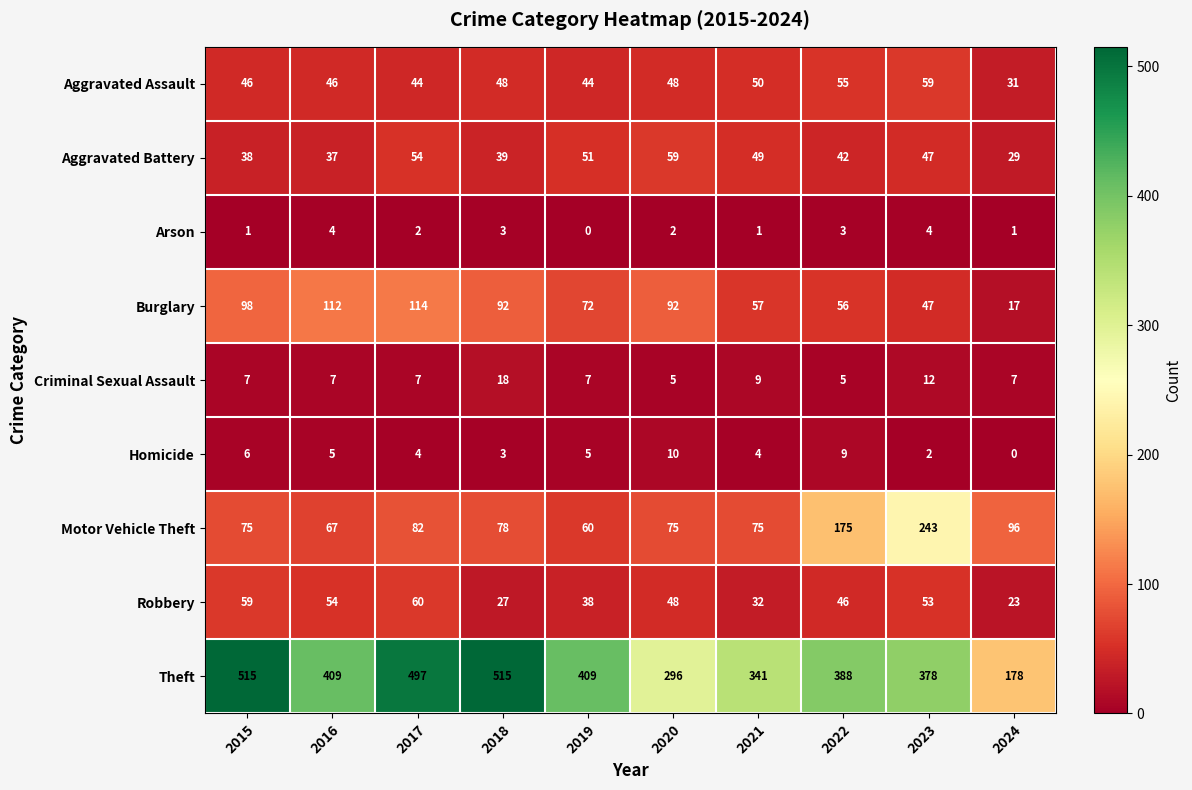

Rank the series at 2022 from highest to lowest value.

Theft, Motor Vehicle Theft, Burglary, Aggravated Assault, Robbery, Aggravated Battery, Homicide, Criminal Sexual Assault, Arson